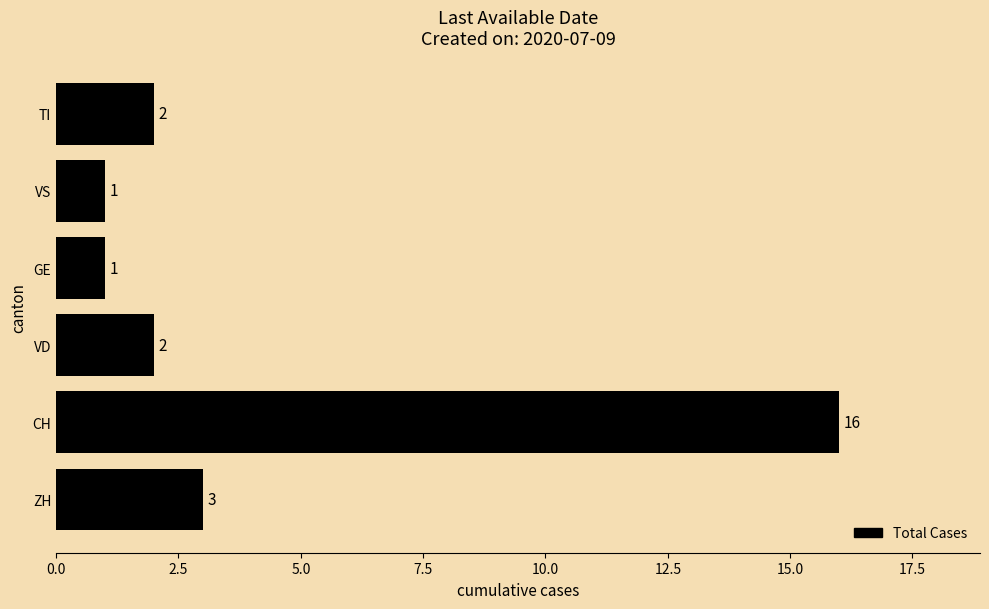

What is the minimum value shown in the chart?

1